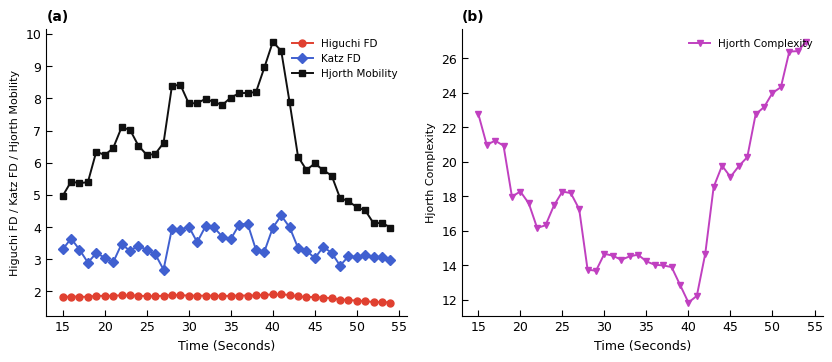

At how many categories does at least one series exceed 5?

40